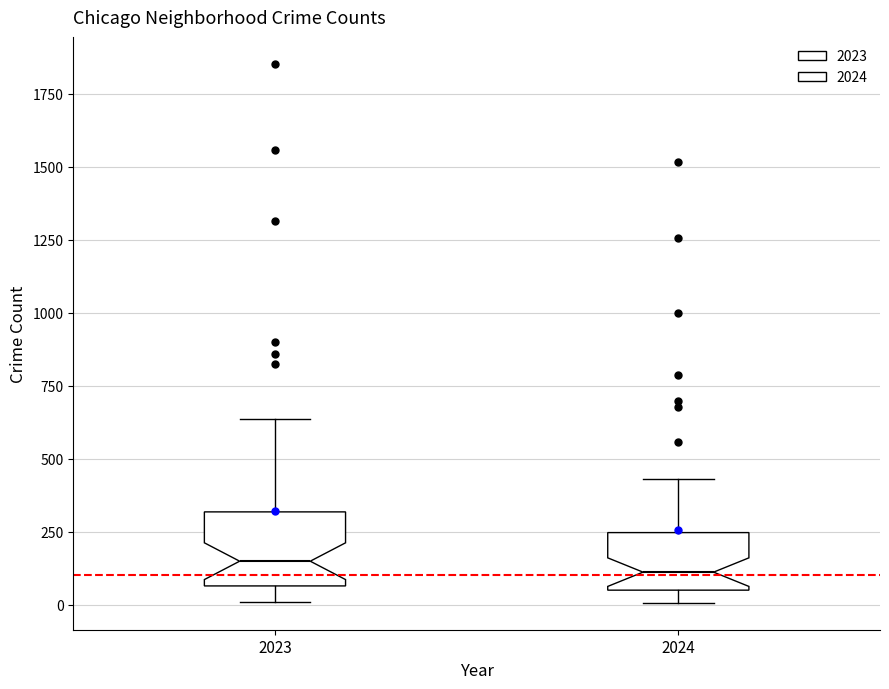

Where does the upper whisker of the box at x = 2023 end on the y-axis? The values are not printed on the chart, so give them approximately, as read against the axis.

650